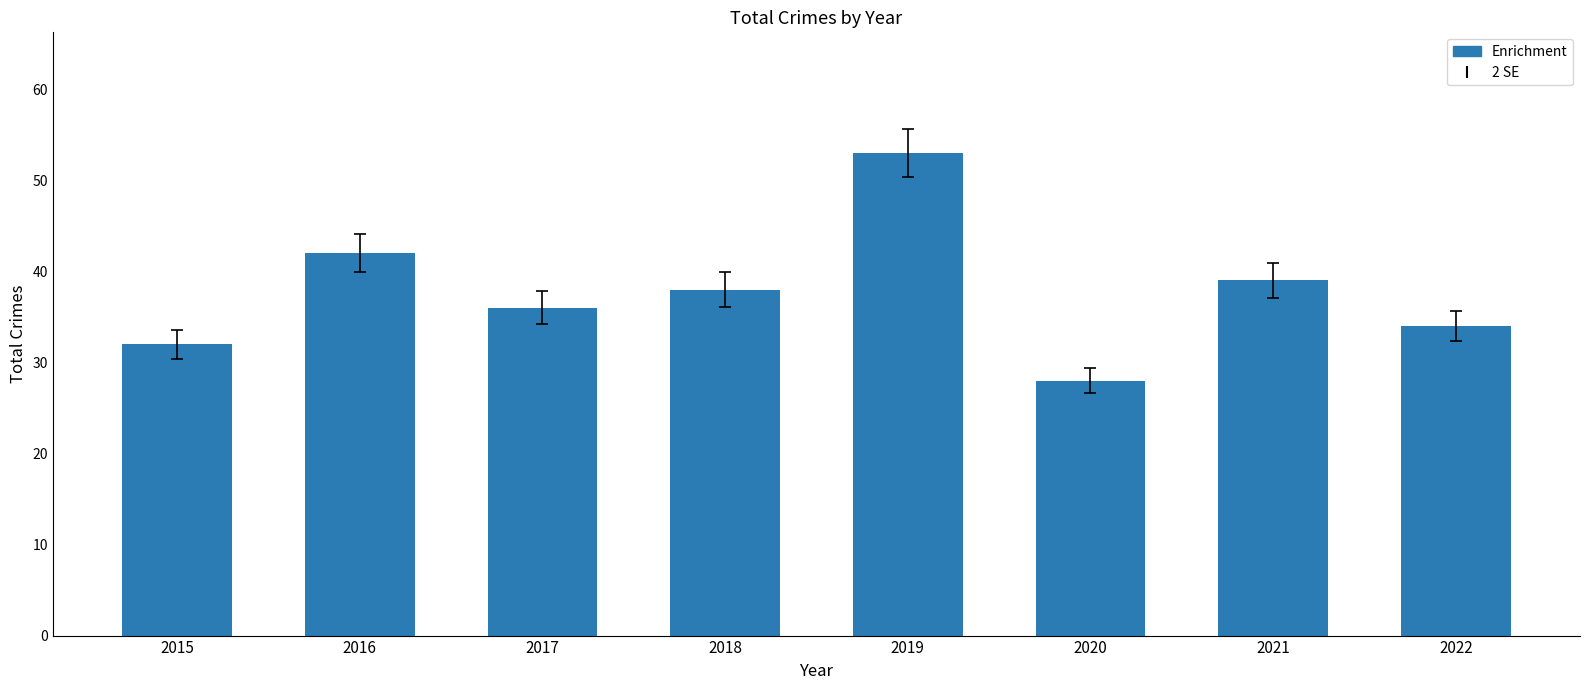

List the labels in order of value, smallest first.

2020, 2015, 2022, 2017, 2018, 2021, 2016, 2019